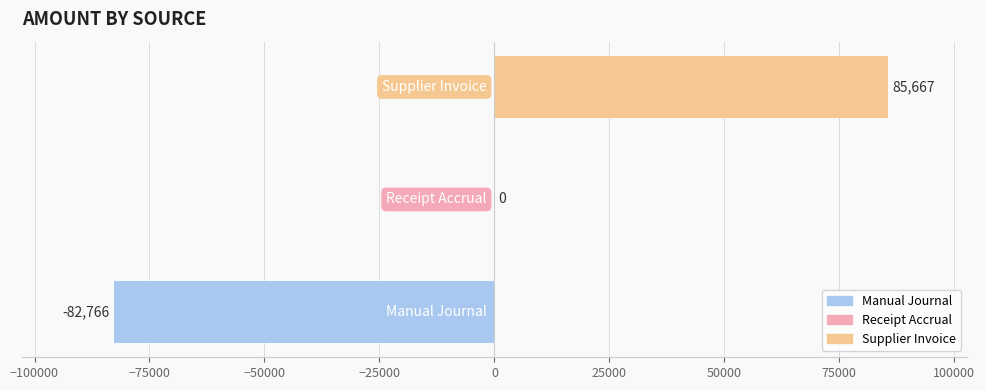

How many distinct data groups are displayed?

1